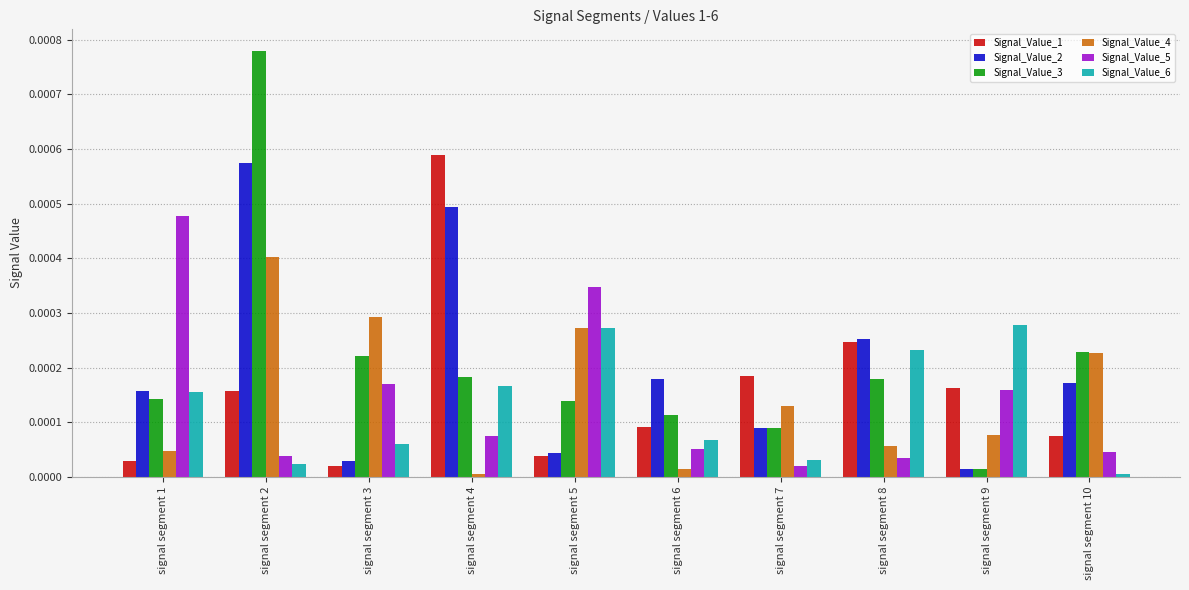

Which category has the lowest value in the Signal_Value_3 series?

signal segment 9